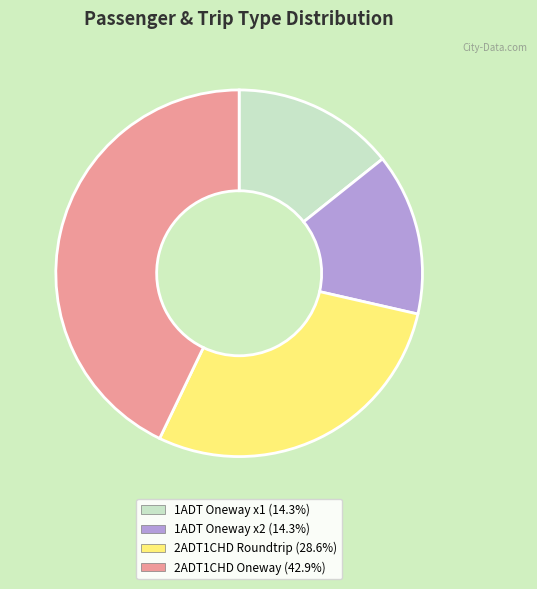

Is there any slice that represents more than half of the pie?

No